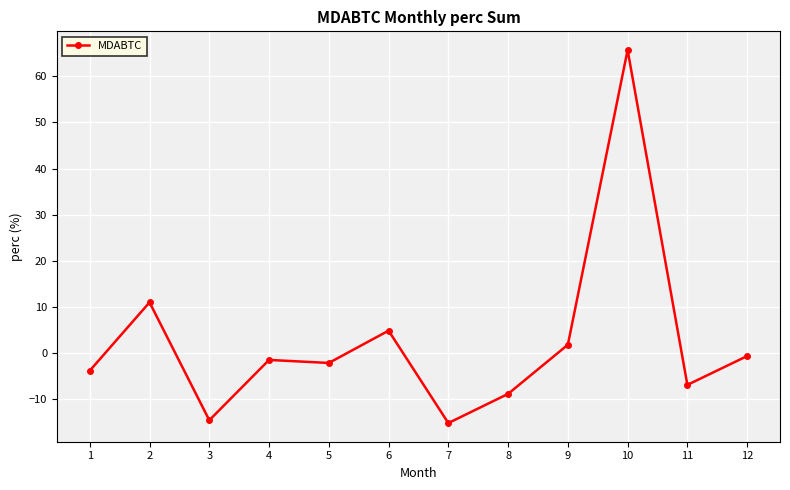

The chart shows a value of -15.2 at 7. True or false?

True